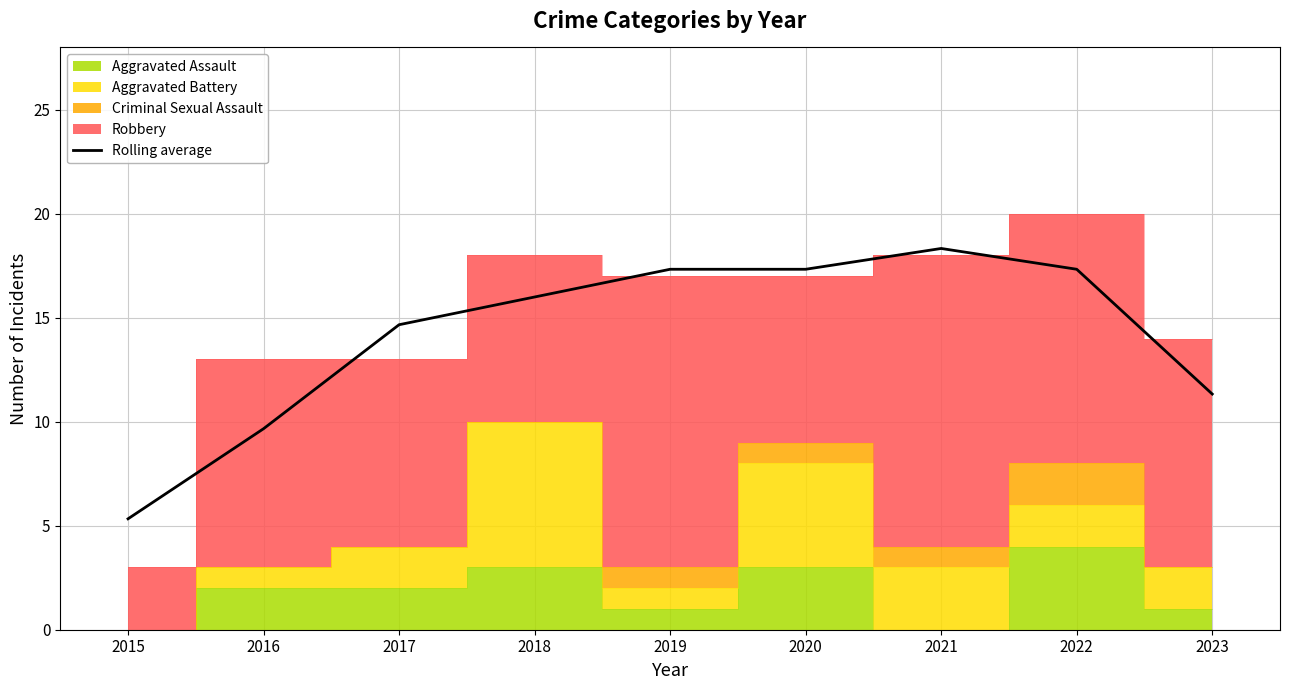

How many points are higher than both their immediate neighbors (excluding endpoints)?

1